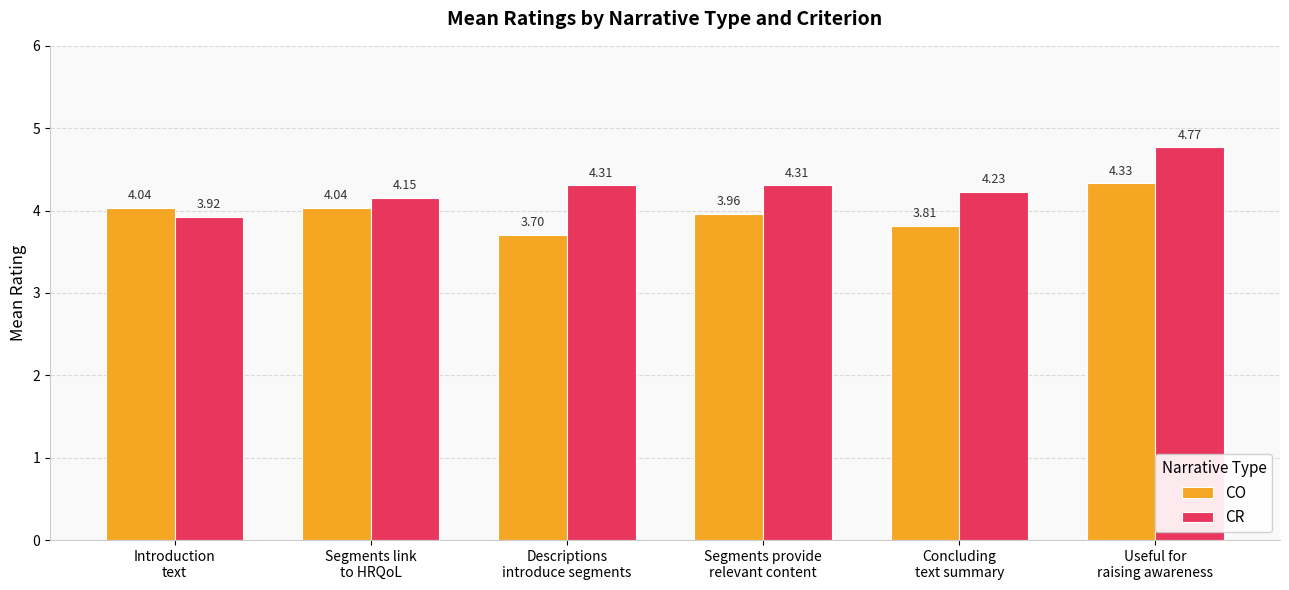

Which series has the largest total across all categories?

CR